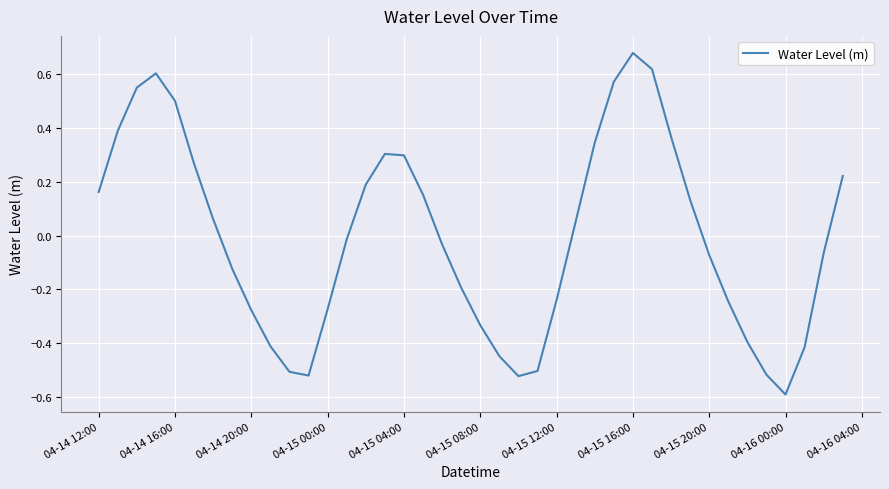

How many lines are shown in the chart?

1